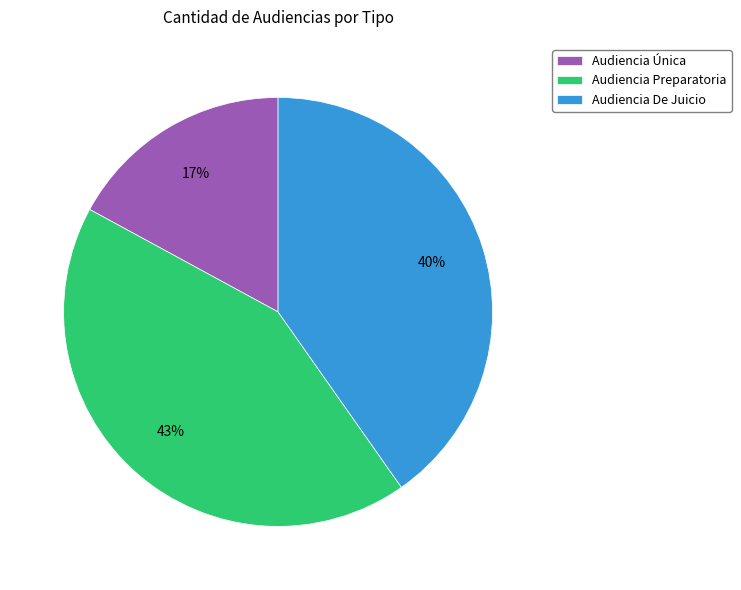

Count the number of slices in the pie.

3